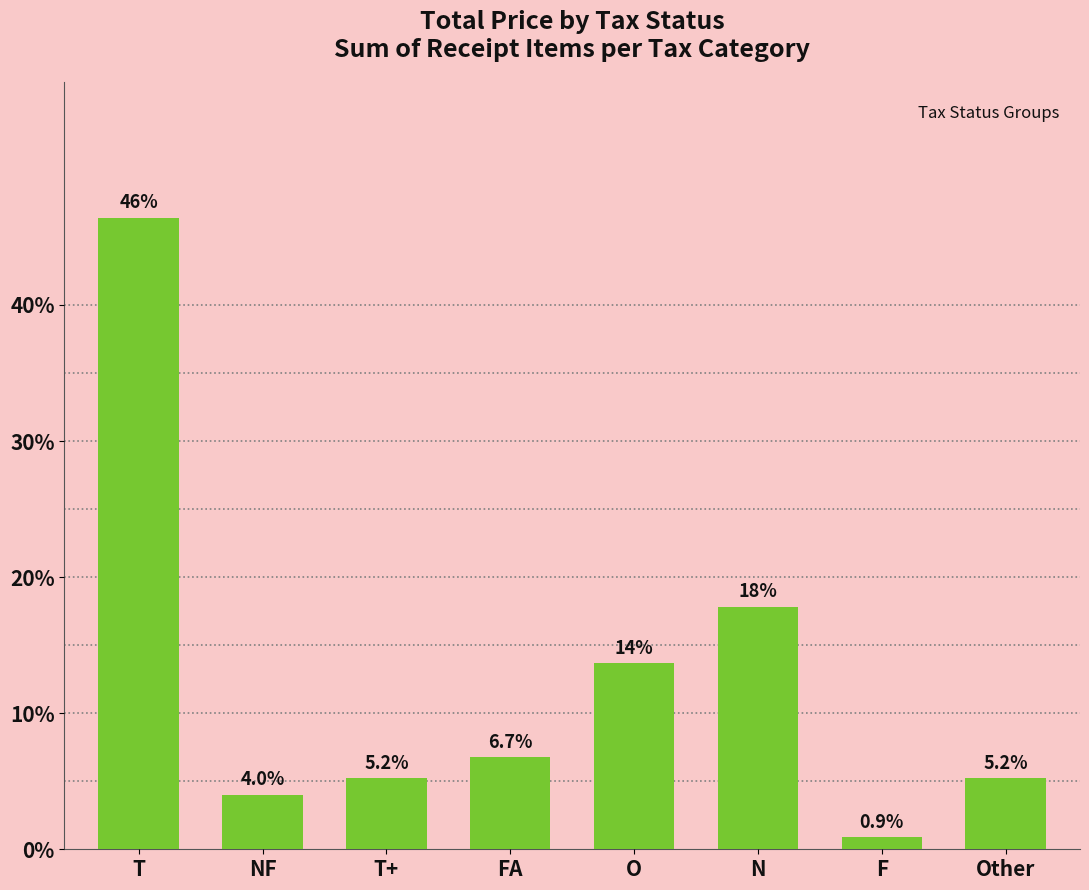

Which has a higher value, T+ or NF?

T+